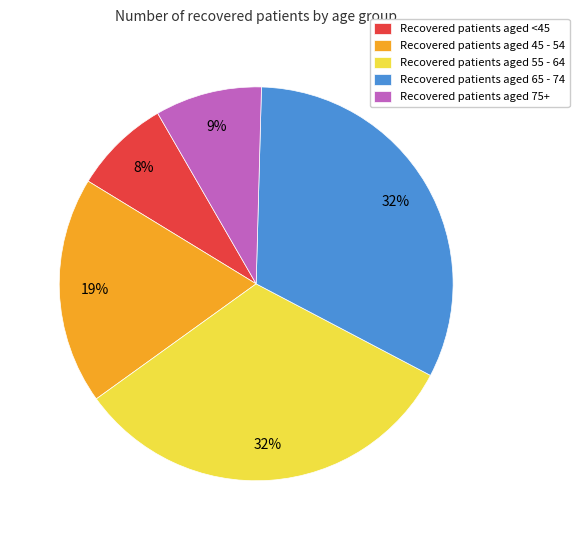

Which slice is the smallest?

Recovered patients aged <45